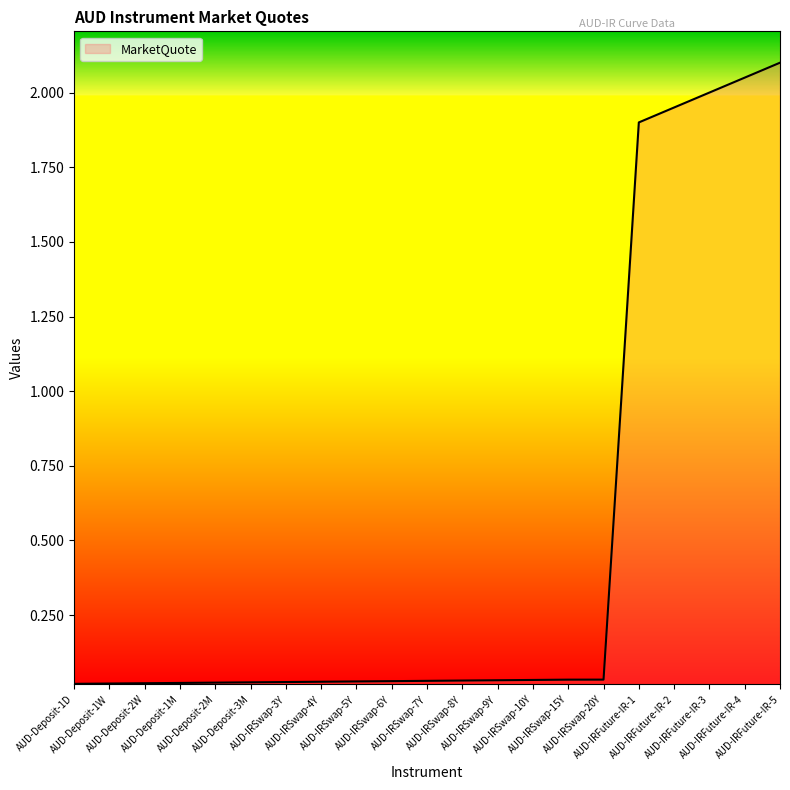

Is it true that the value at AUD-IRSwap-3Y is 0.0?

True